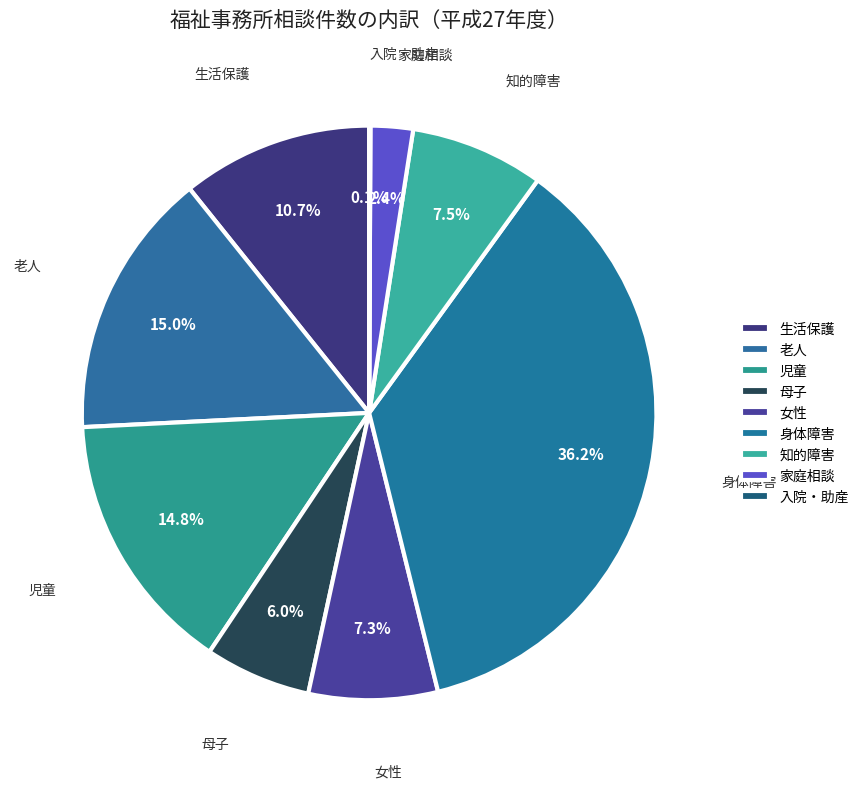

To the nearest percent, what percentage of the pie is 身体障害?

36%